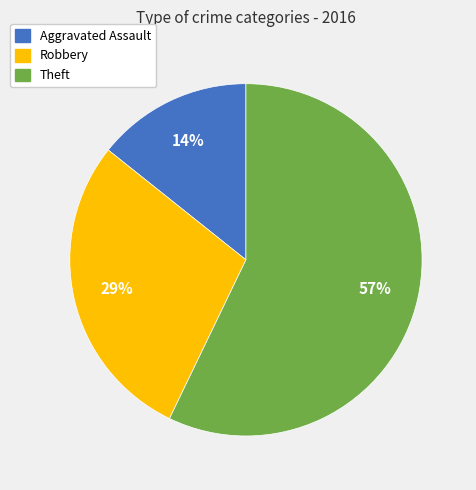

How many segments does this pie chart have?

3